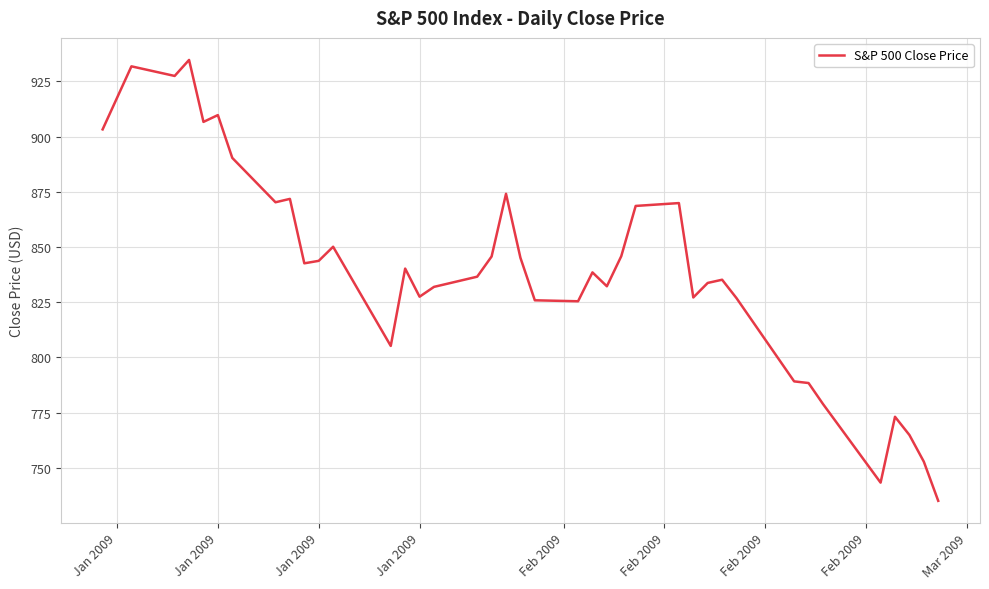

What is the sum of all values?

33514.1